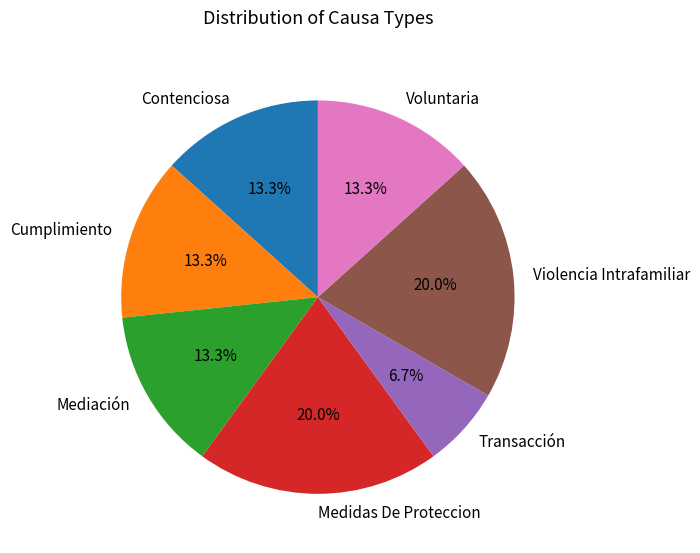

Does Voluntaria represent more than half of the total?

No